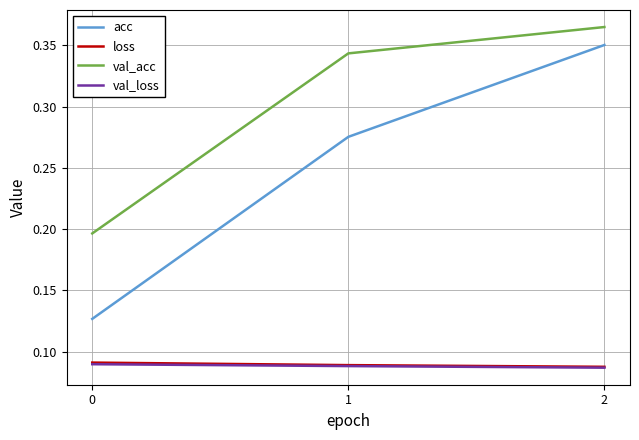

Which series has the largest total across all categories?

val_acc